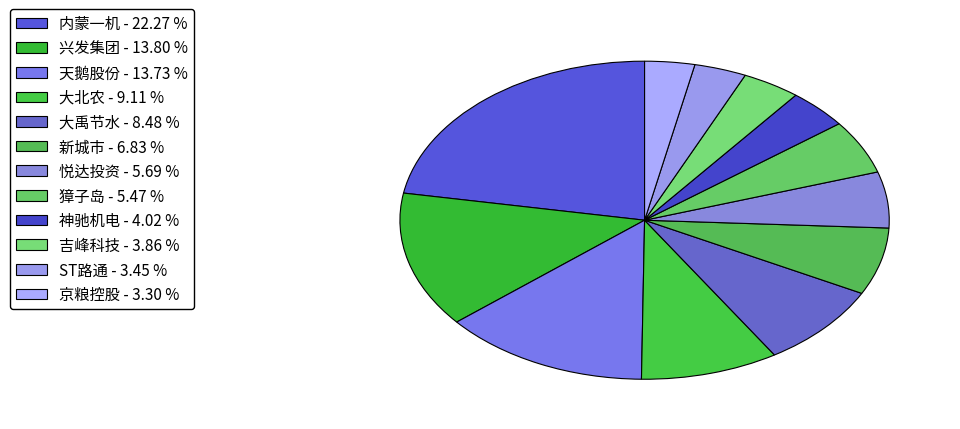

Count the number of slices in the pie.

12